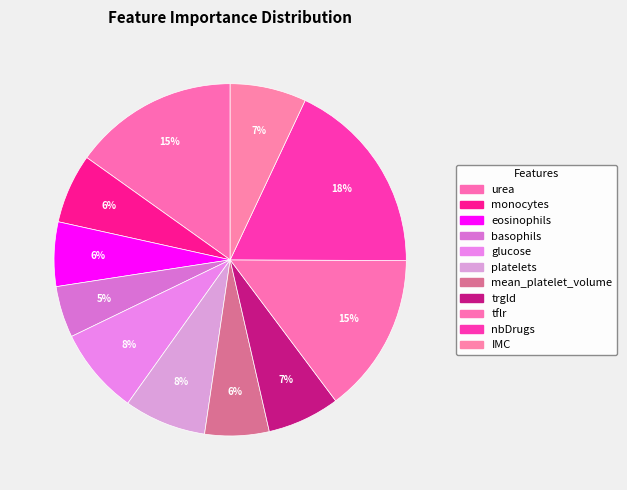

Rank the categories by value from lowest to highest.

basophils, mean_platelet_volume, eosinophils, monocytes, trgld, IMC, platelets, glucose, tflr, urea, nbDrugs